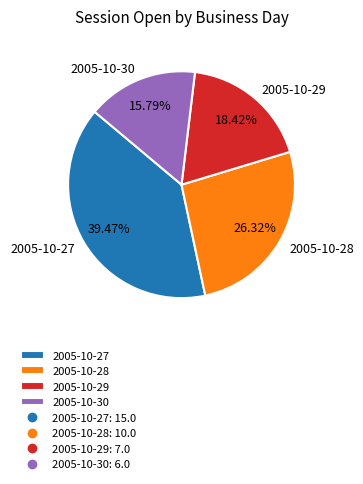

Is 2005-10-27 the majority of the pie?

No